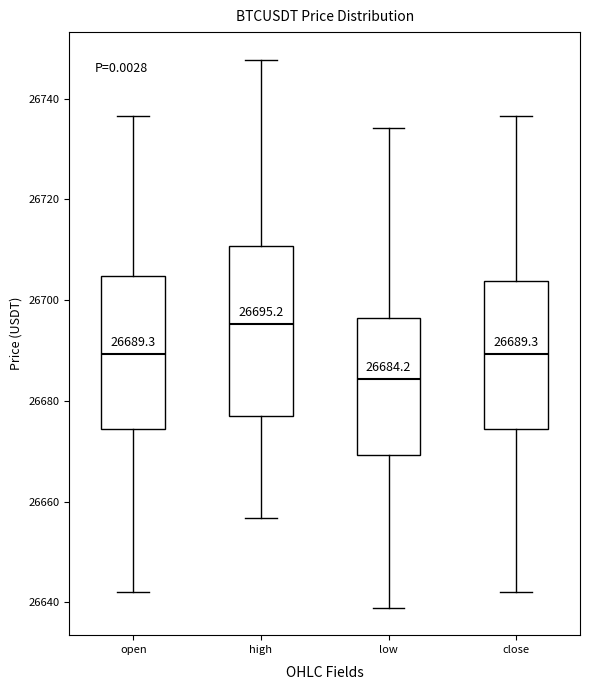

Which box's median line is the lowest?

low